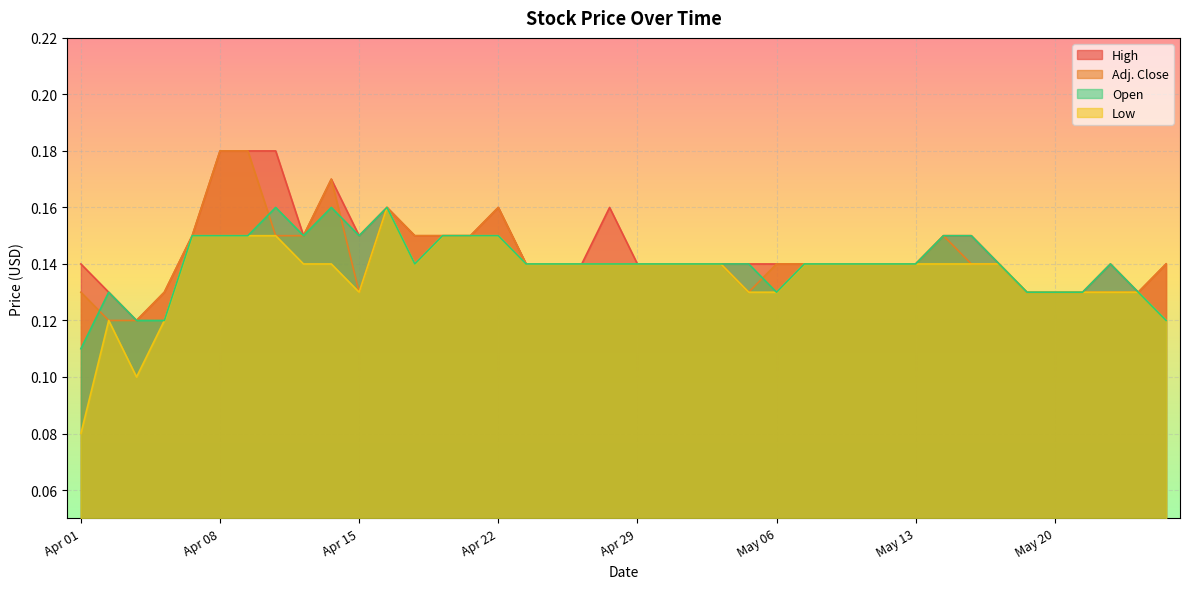

How many series are shown in this chart?

4